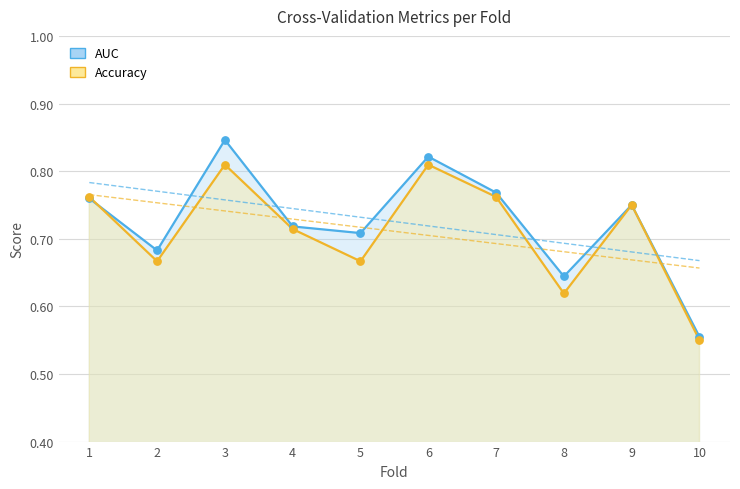

At how many categories does at least one series exceed 0?

10